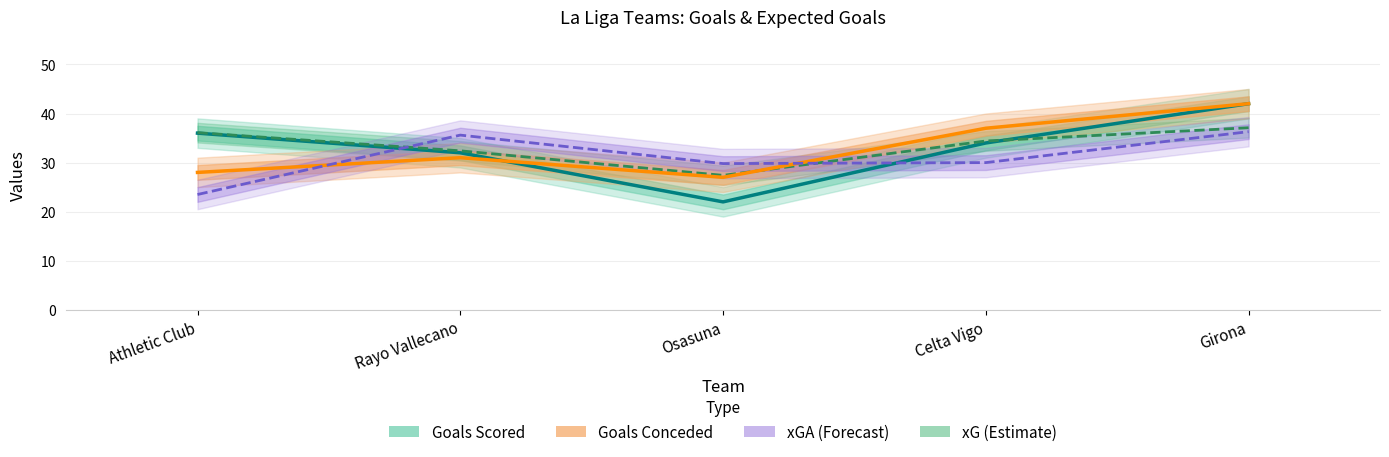

The value of xG at Rayo Vallecano is 32.4. True or false?

True